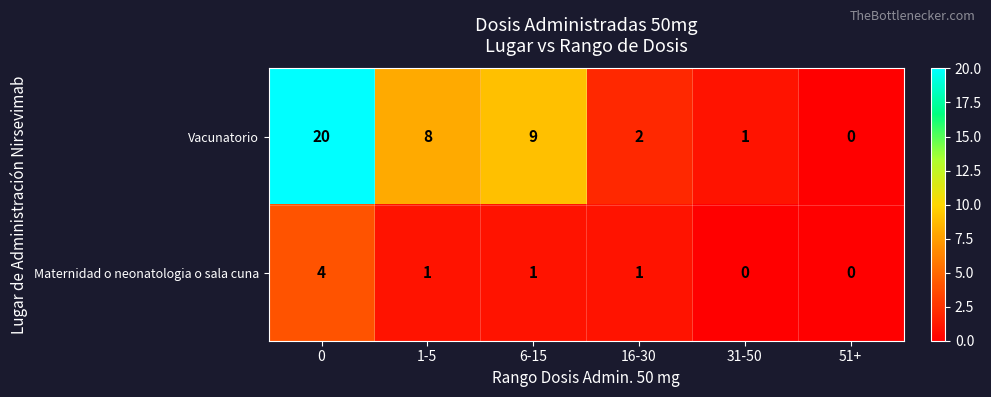

What is the difference between the Vacunatorio values at 6-15 and 51+?

9